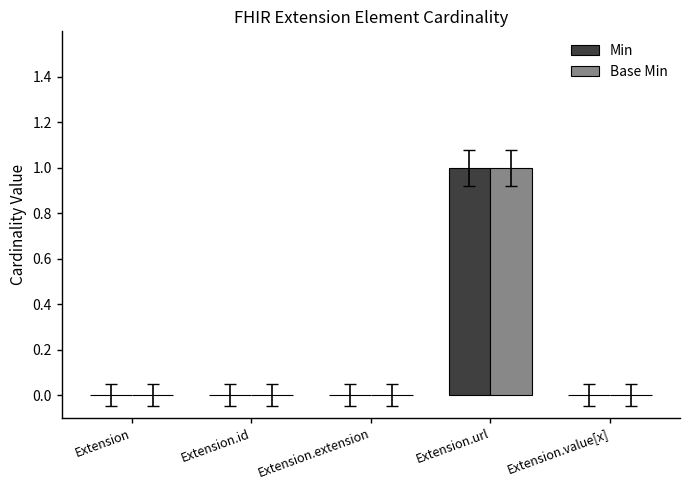

At which label does Base Min reach its peak?

Extension.url